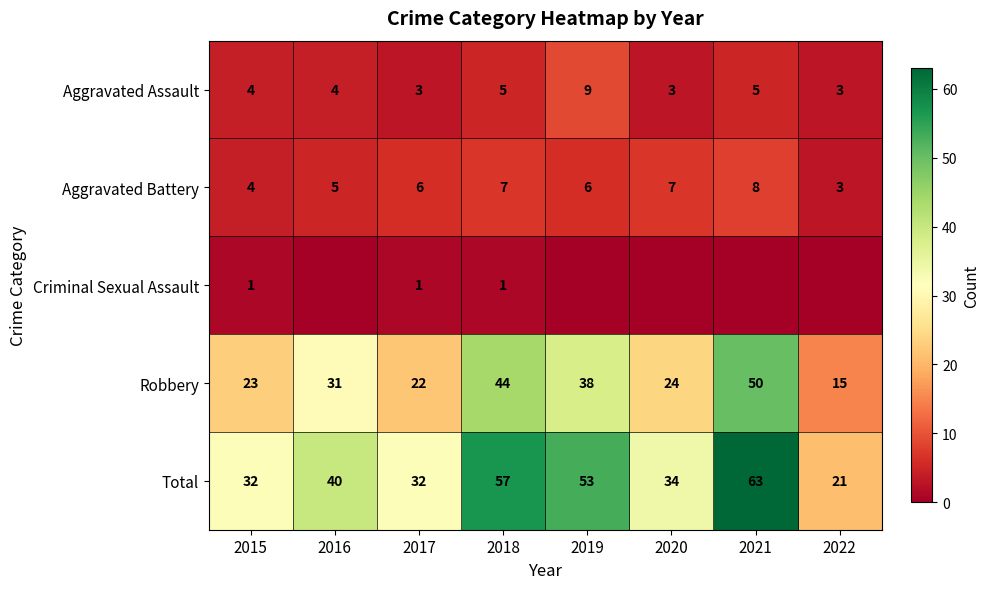

What is the greatest value displayed?

63